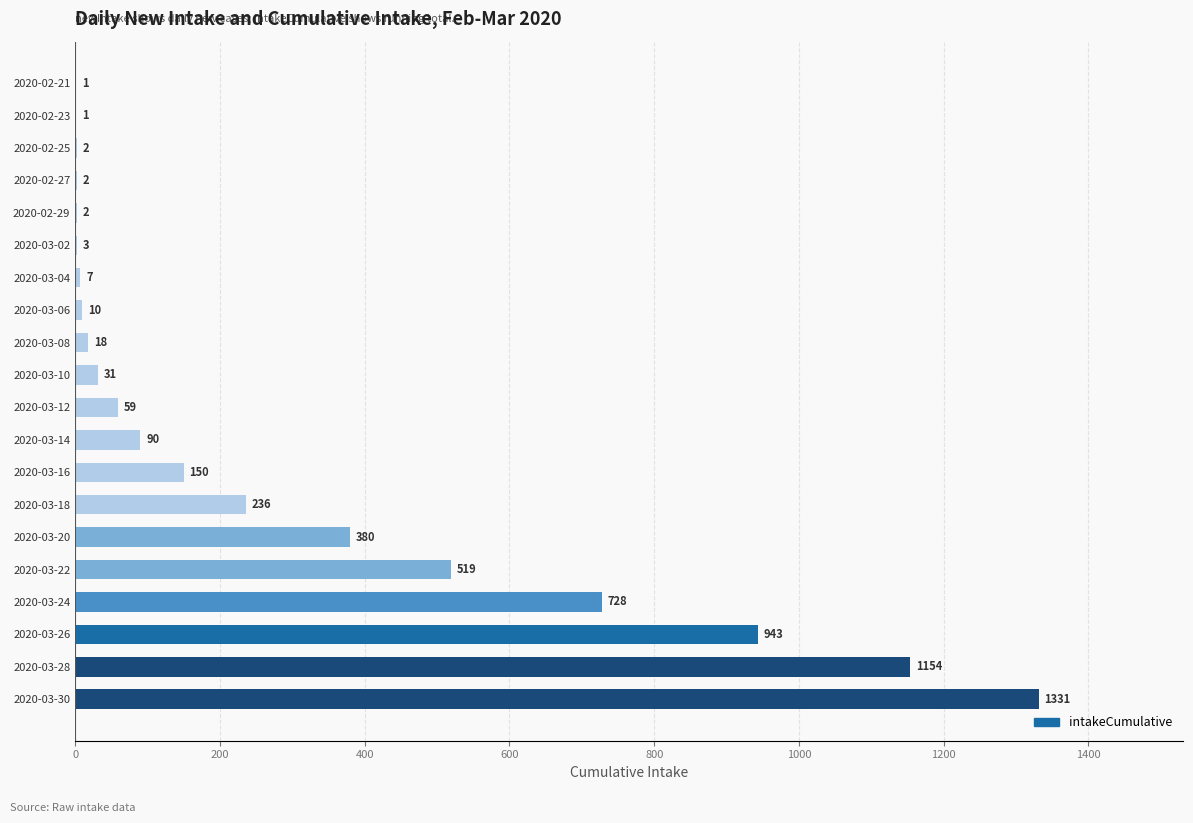

What is the change in value from 2020-02-25 to 2020-03-26?

+941